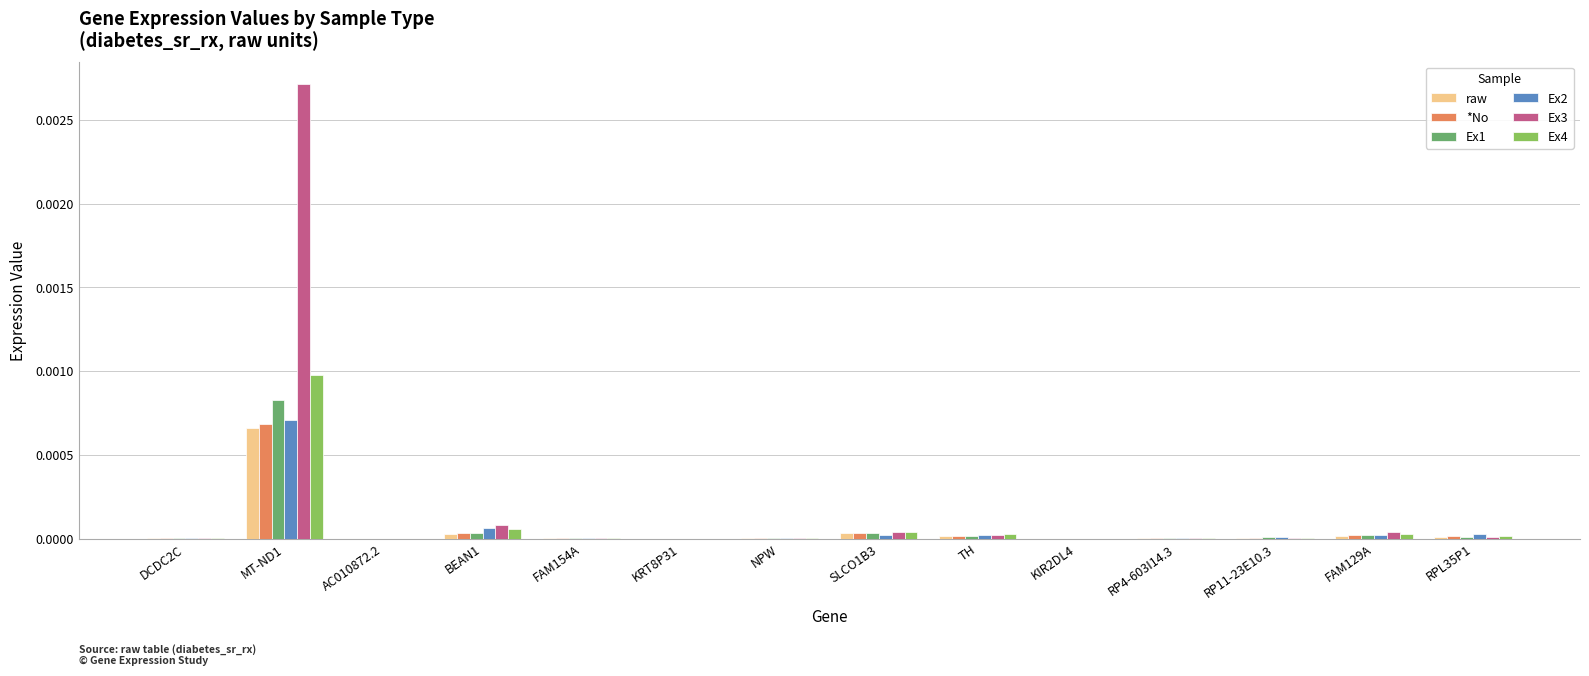

Which series has the widest spread of values?

Ex3